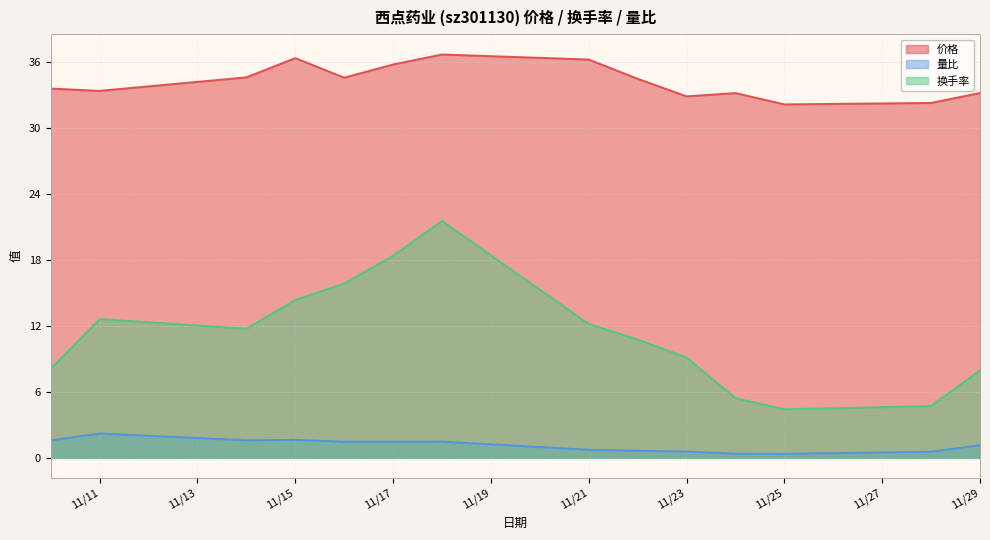

Is the value of 换手率 at 2022-11-11 greater than the value of 价格 at 2022-11-10?

No